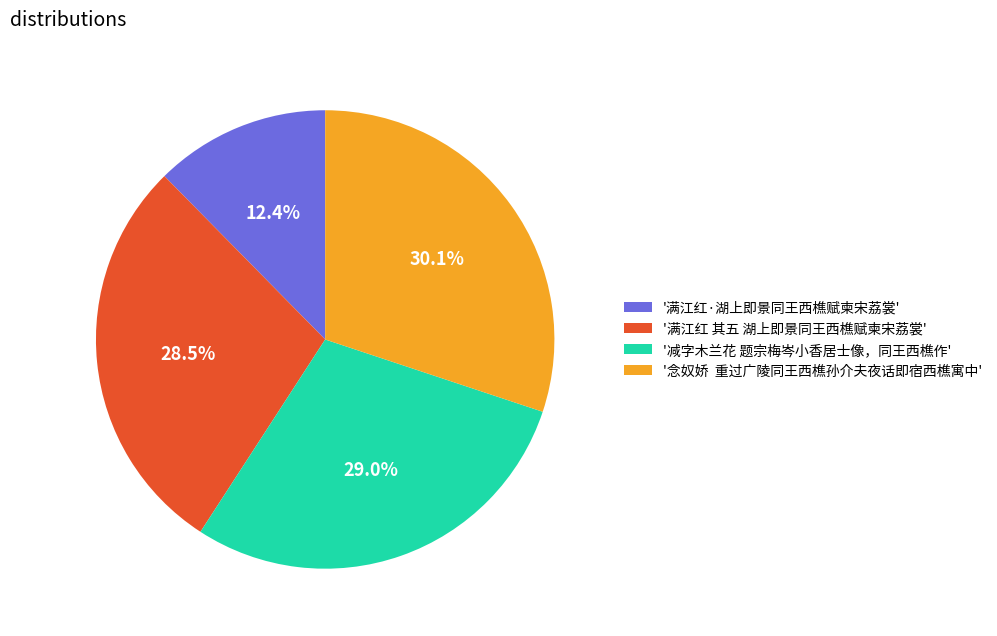

Is there any slice that represents more than half of the pie?

No